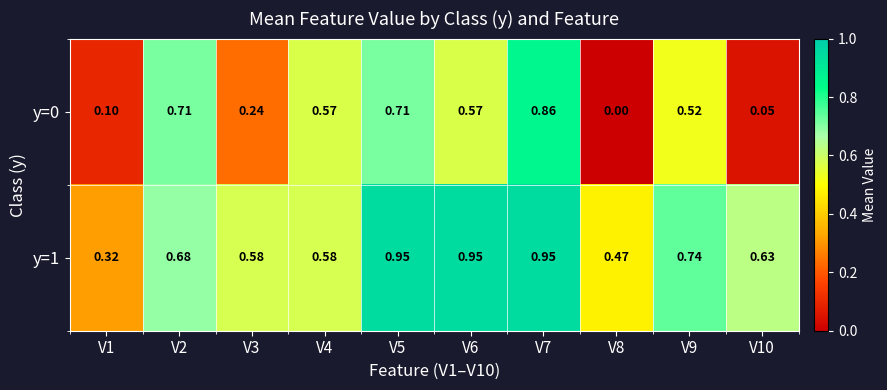

Is the value of y=0 at V6 greater than the value of y=1 at V3?

No